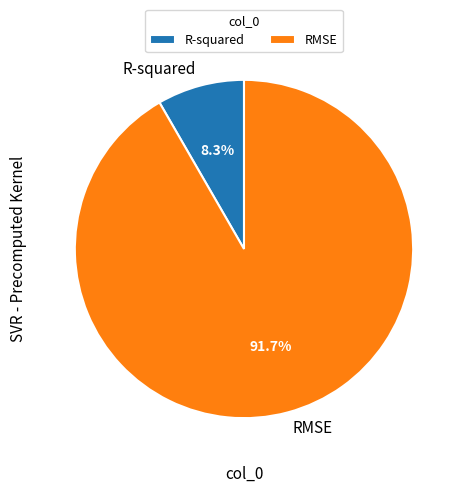

Does any single category account for the majority?

Yes